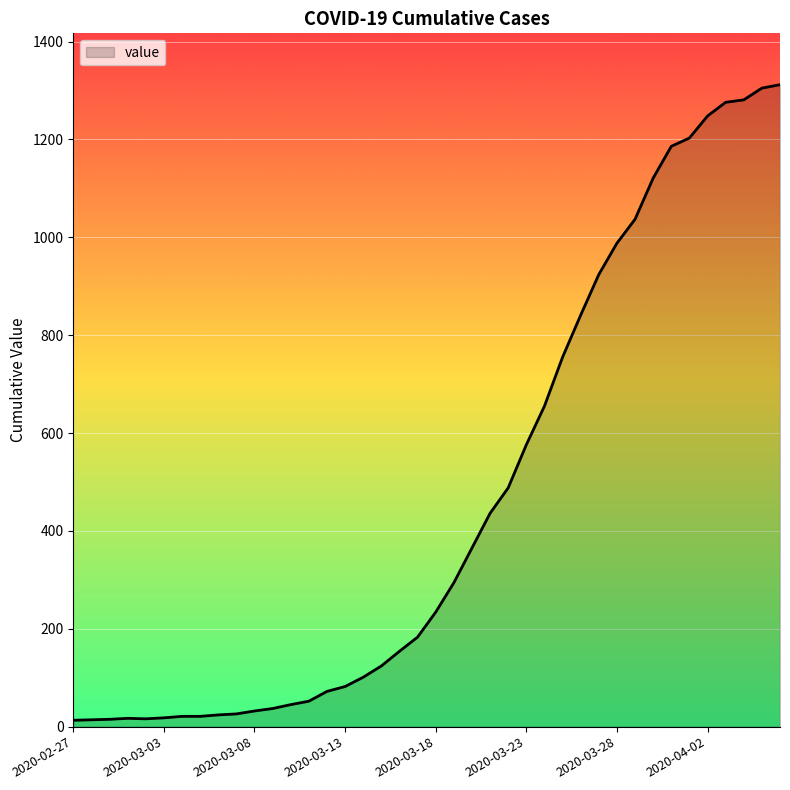

What is the difference between the maximum and minimum values?

1299